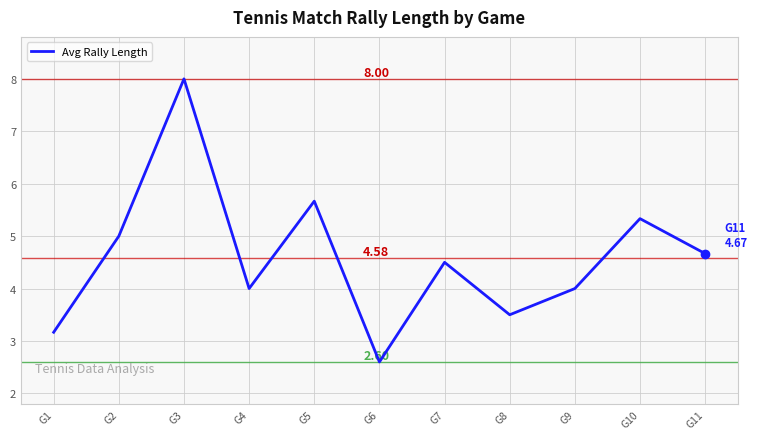

What is the difference between the values at G9 and G7?

0.5